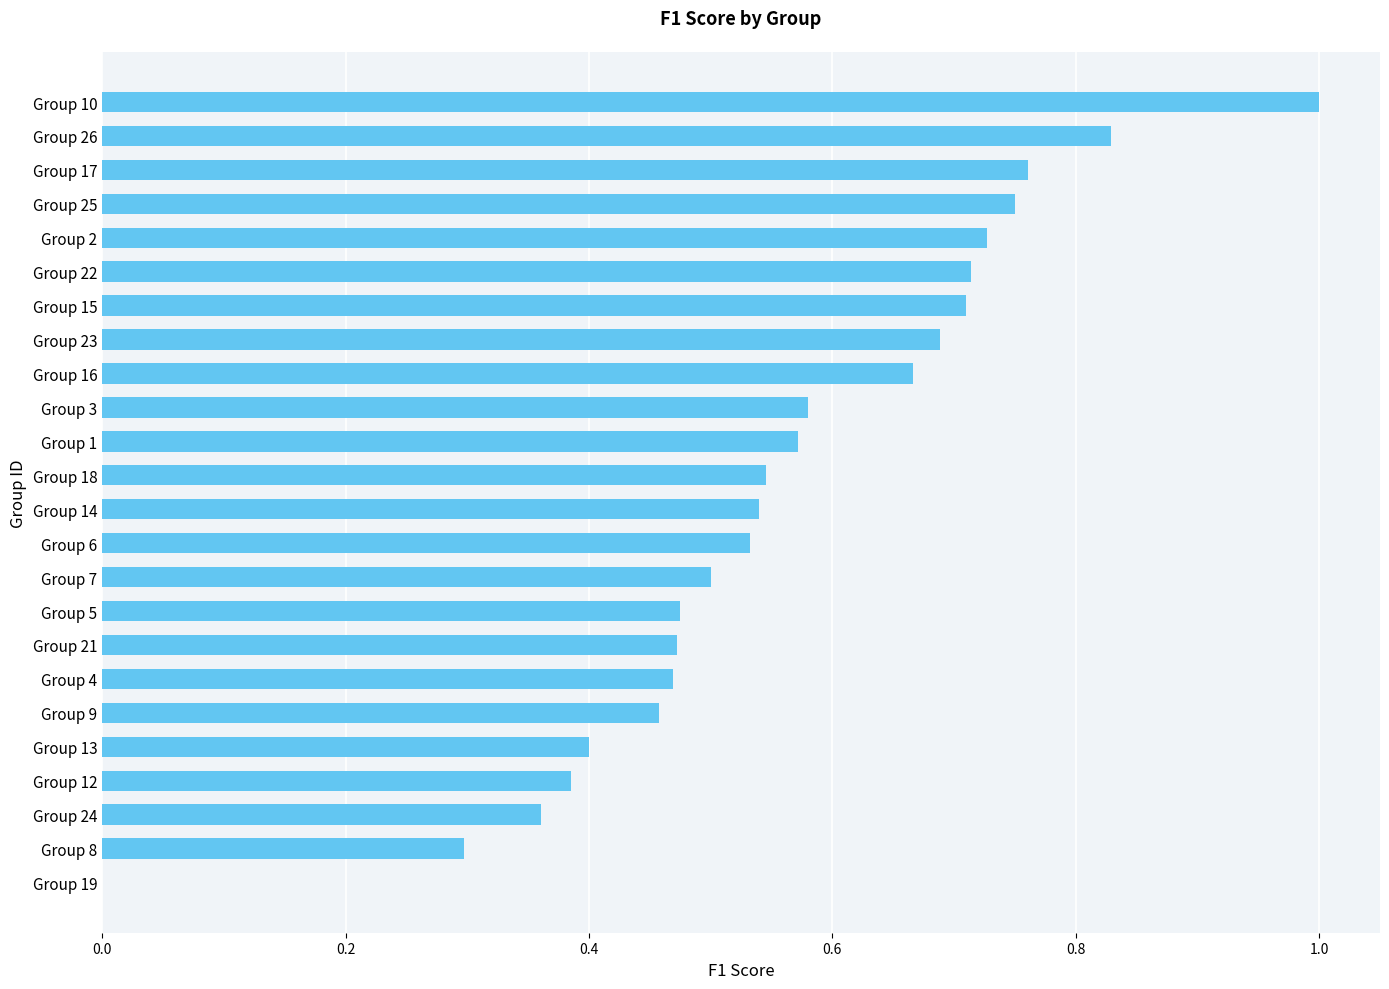

Is it true that the value at Group 3 is 1.0?

False